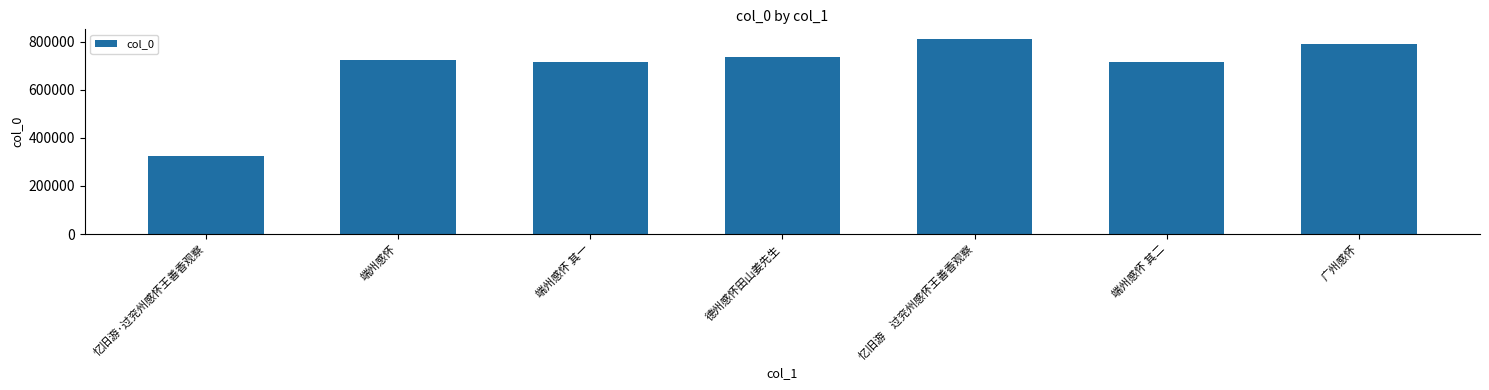

True or false: the data shows 992248 at 端州感怀 其二.

False